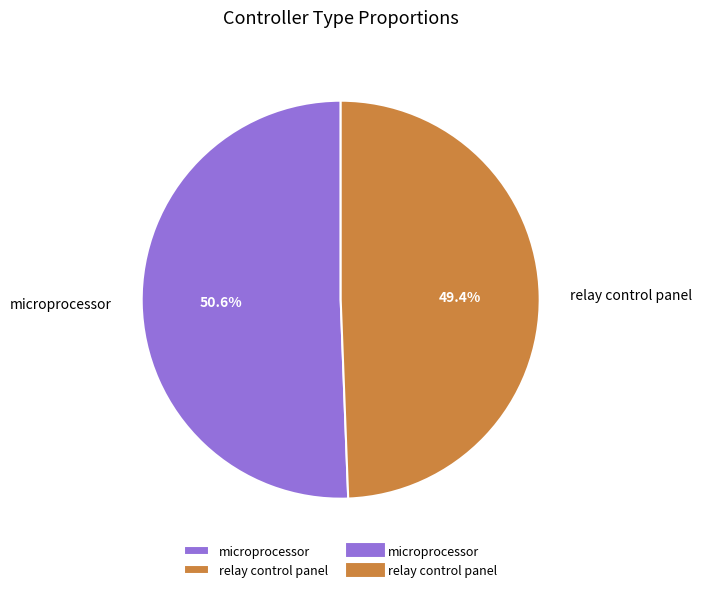

Which slice is the smallest?

relay control panel